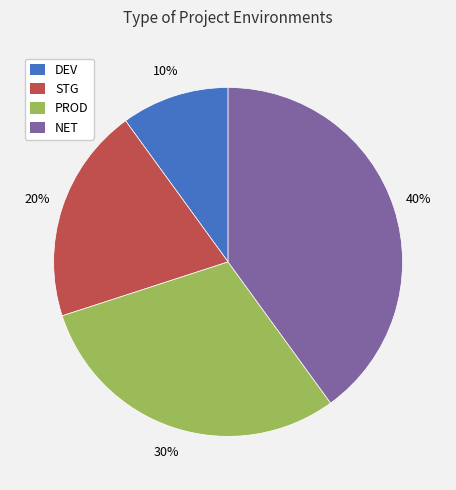

What is the smallest slice in the pie chart?

DEV